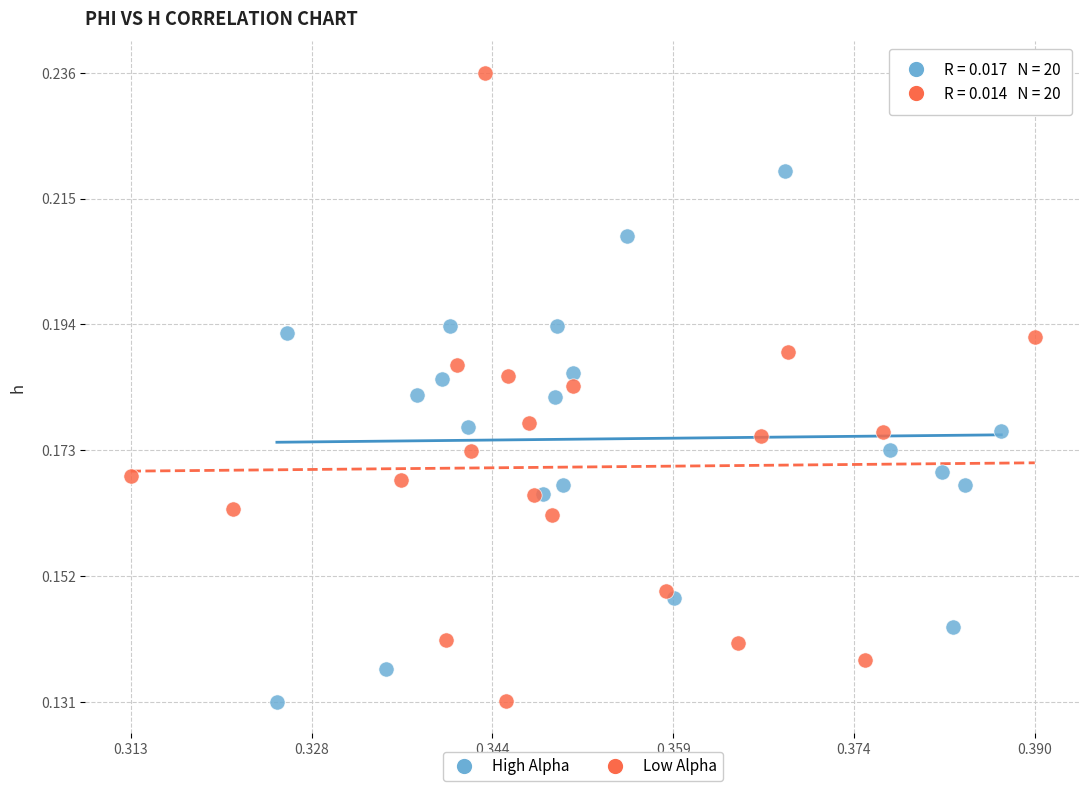

What are all the series names shown in the legend?

High Alpha, Low Alpha